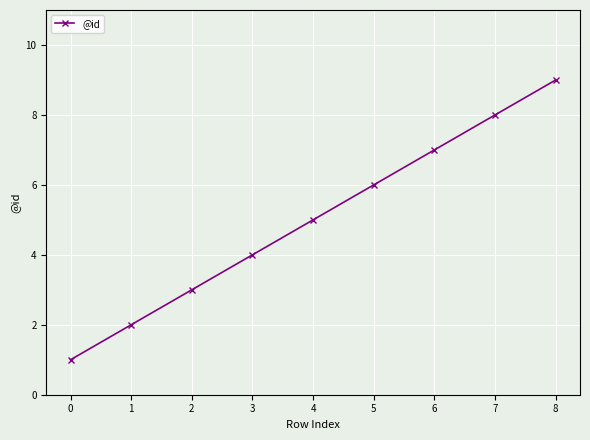

What is the difference between the second highest and minimum values?

7